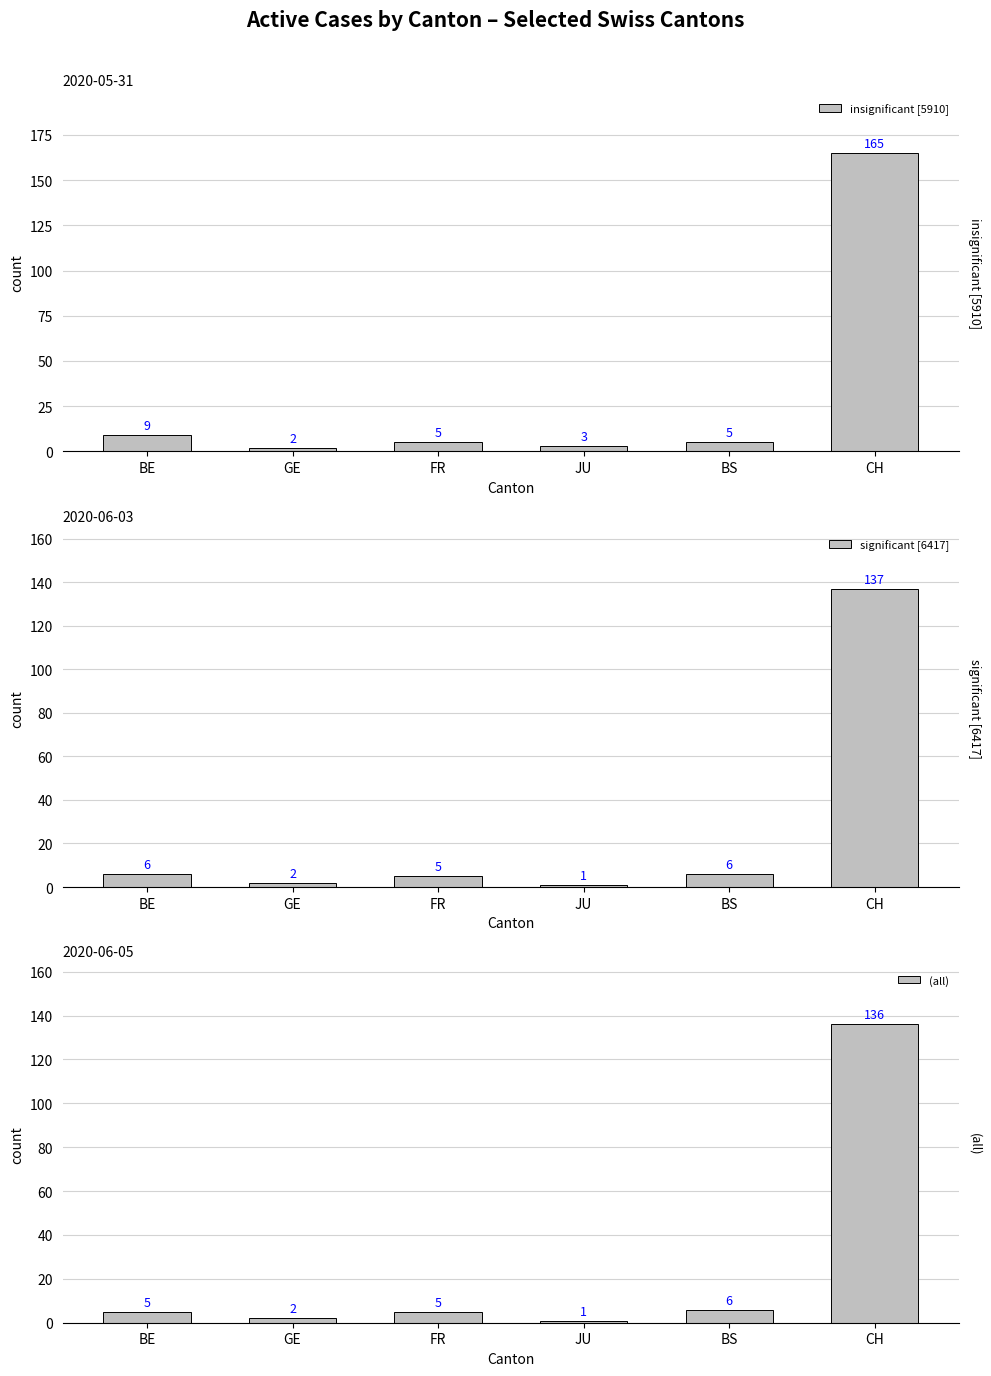

What is the spread (max minus min) of values at BE?

4